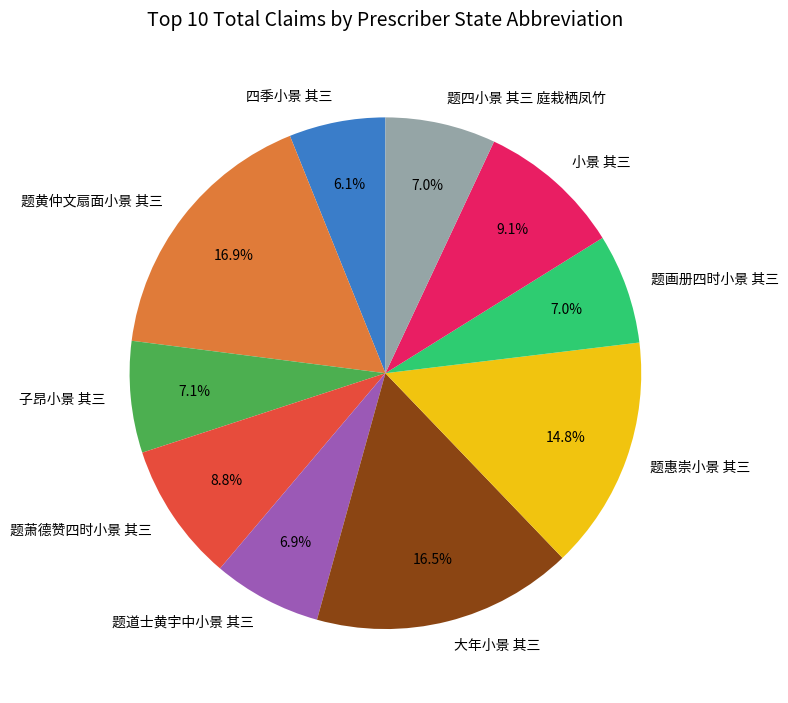

What is the ratio of the value at 子昂小景 其三 to the value at 小景 其三?

0.8